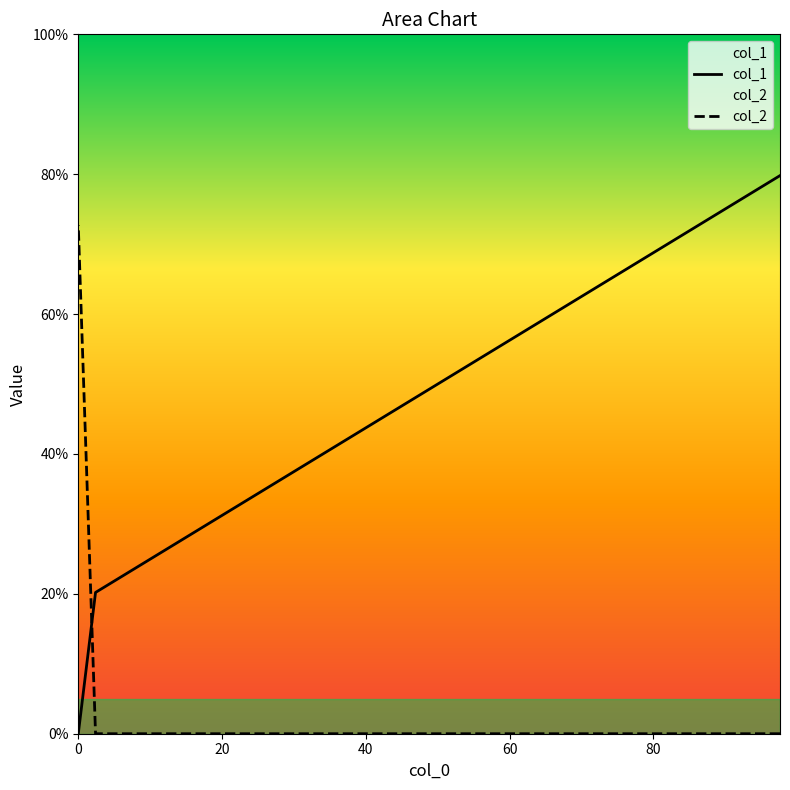

Which has a higher value, 97.6 or 2.4?

97.6